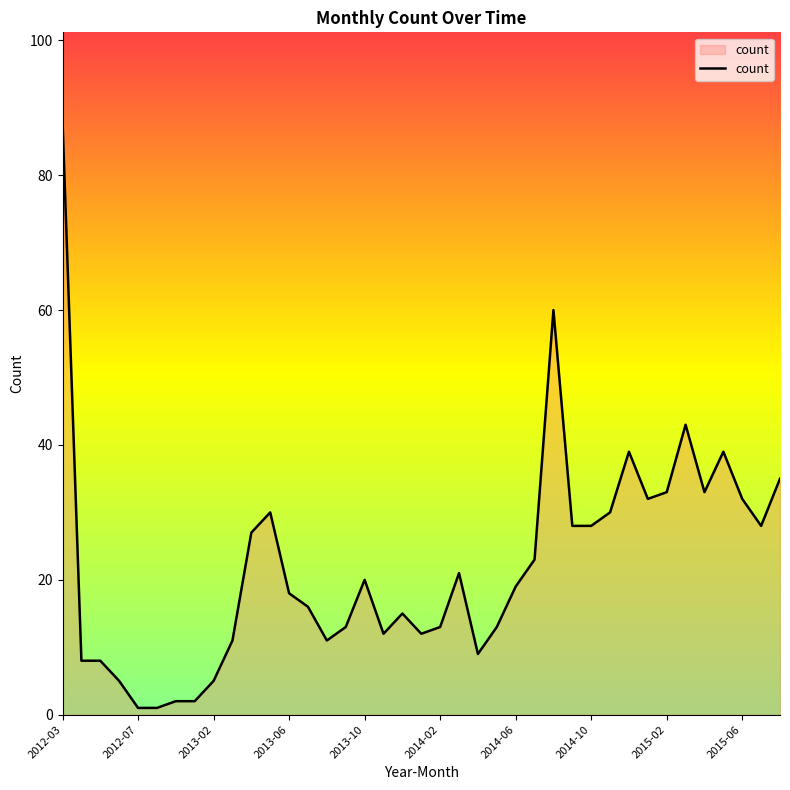

What is the maximum value shown in the chart?

88